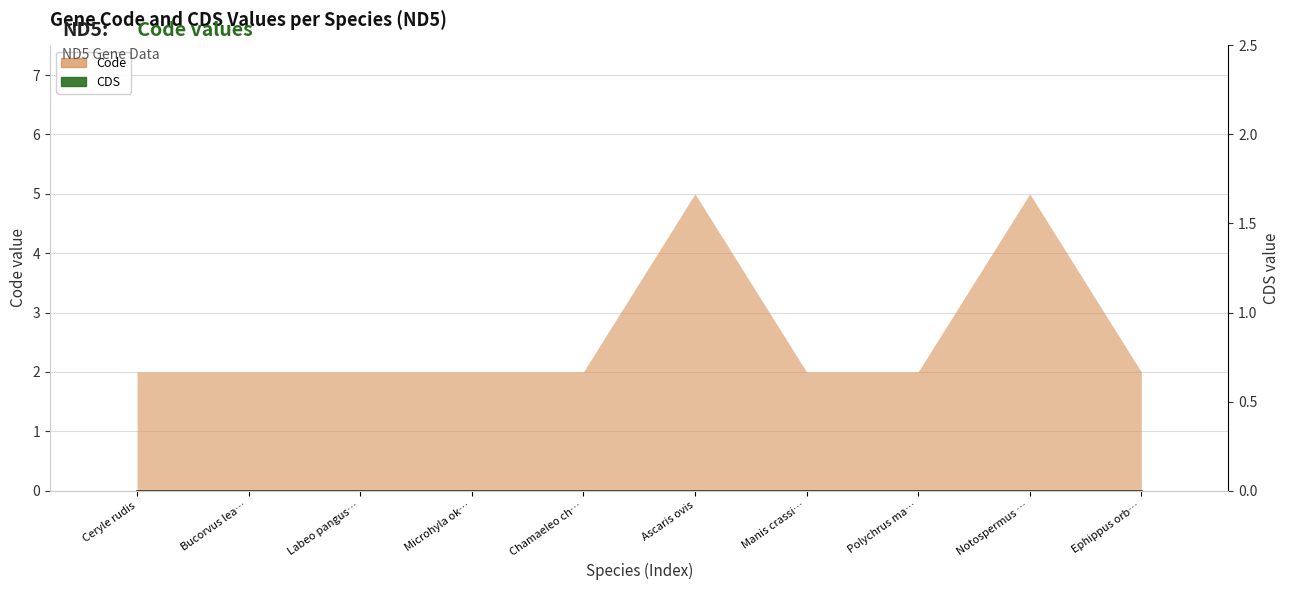

Where is the data nearest to the value 3?

Ceryle rudis